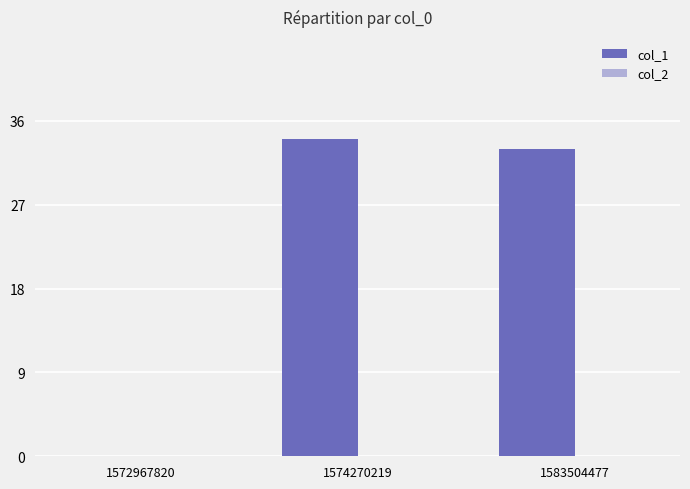

What is the sum of all values?

67